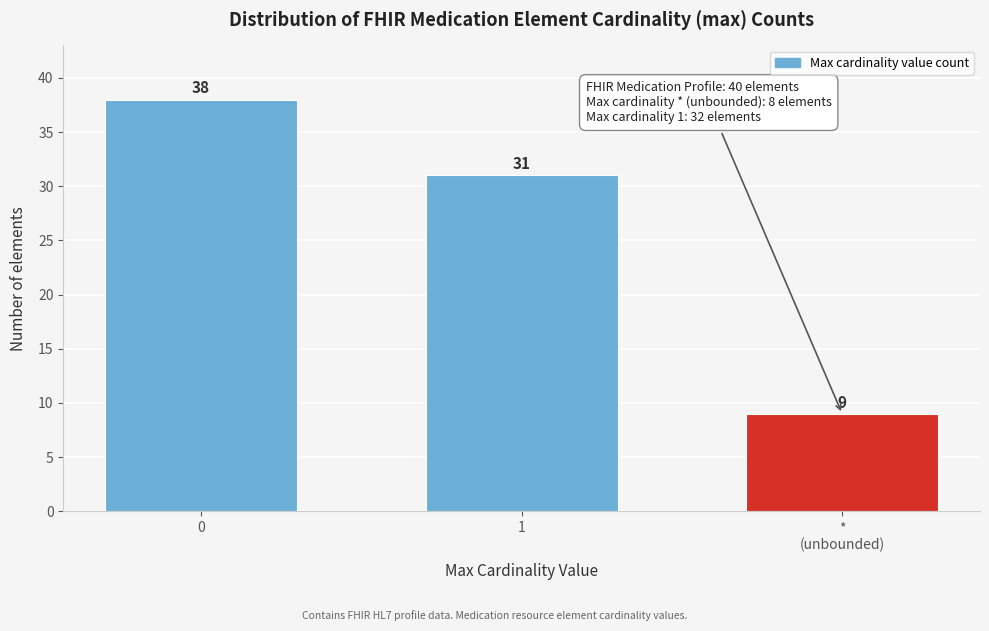

Reading right to left, transcribe all the data shown in this chart.

9	31	38